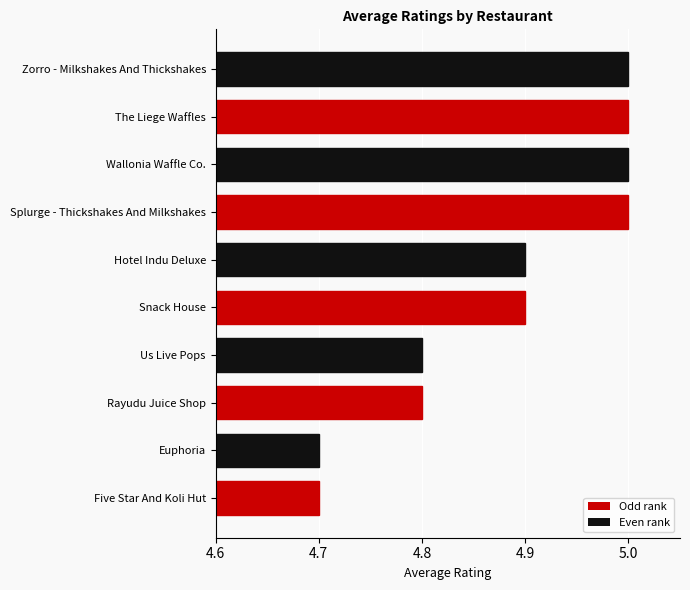

Which has a higher value, Zorro - Milkshakes And Thickshakes or Five Star And Koli Hut?

Zorro - Milkshakes And Thickshakes